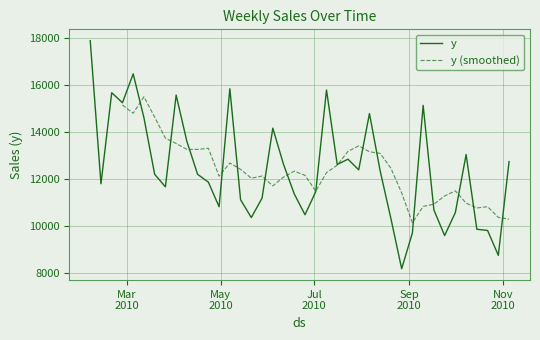

What is the label of the 17th point from the left?

2010-05-28